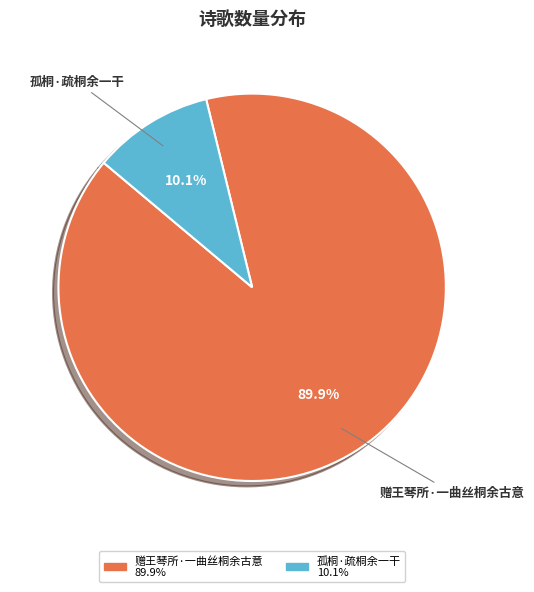

To the nearest percent, what is the combined percentage of 赠王琴所·一曲丝桐余古意 and 孤桐·疏桐余一干?

100%